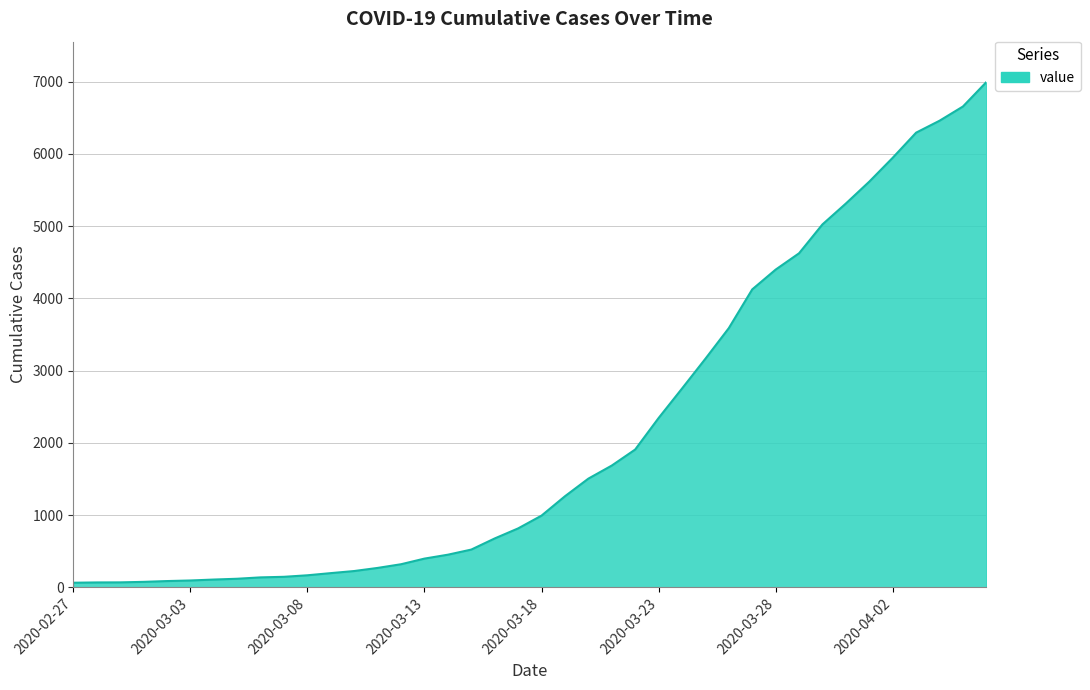

What is the greatest value displayed?

6995